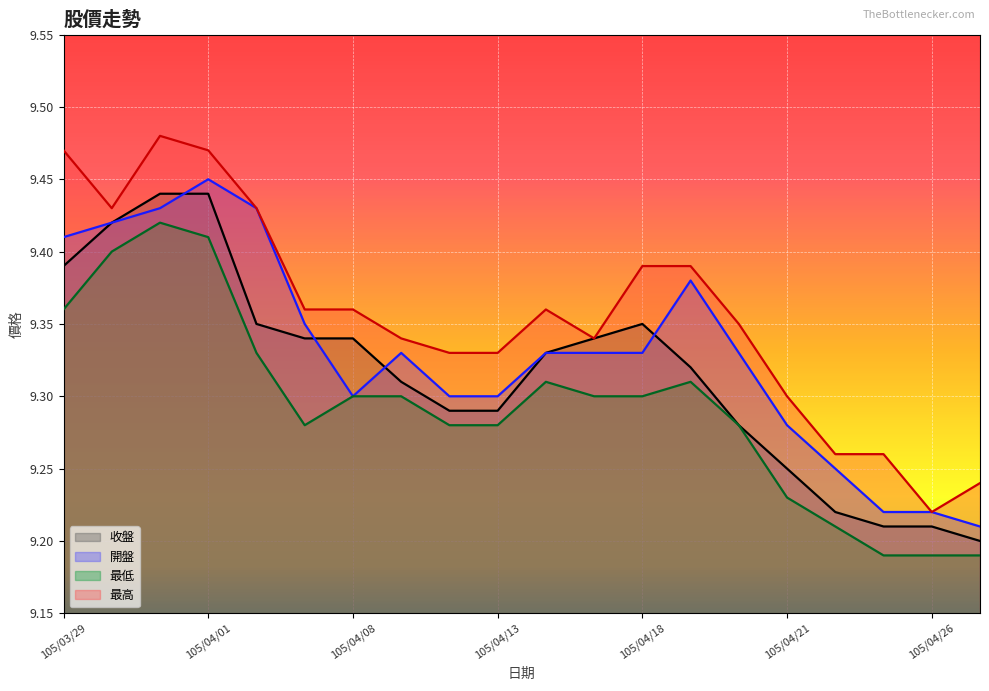

The value of 收盤 at 105/04/08 is 9.3. True or false?

True